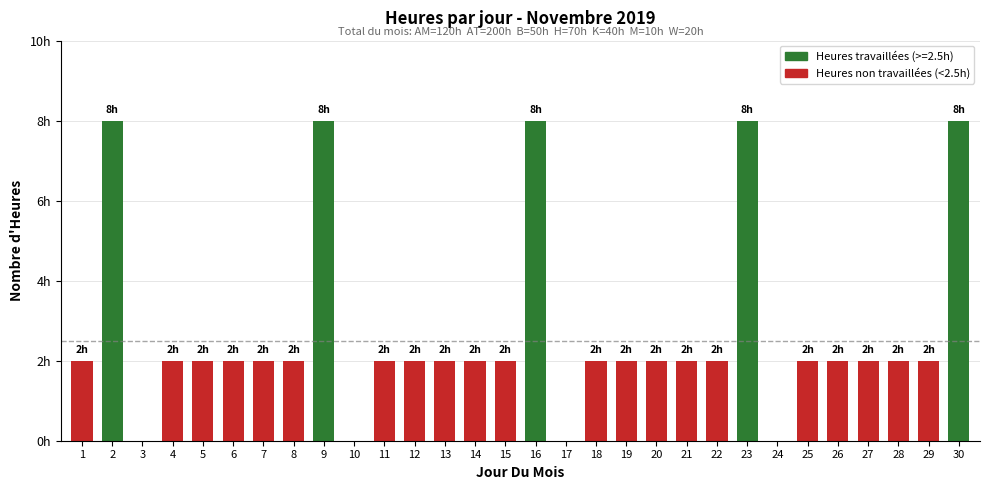

The chart shows a value of 1 at 27. True or false?

False